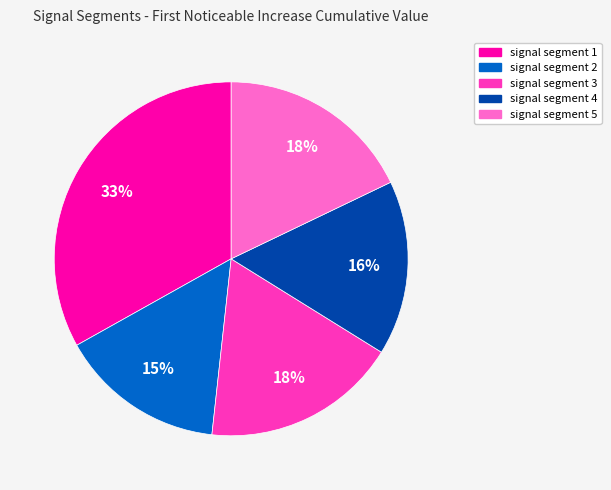

Which slice is the smallest?

signal segment 2